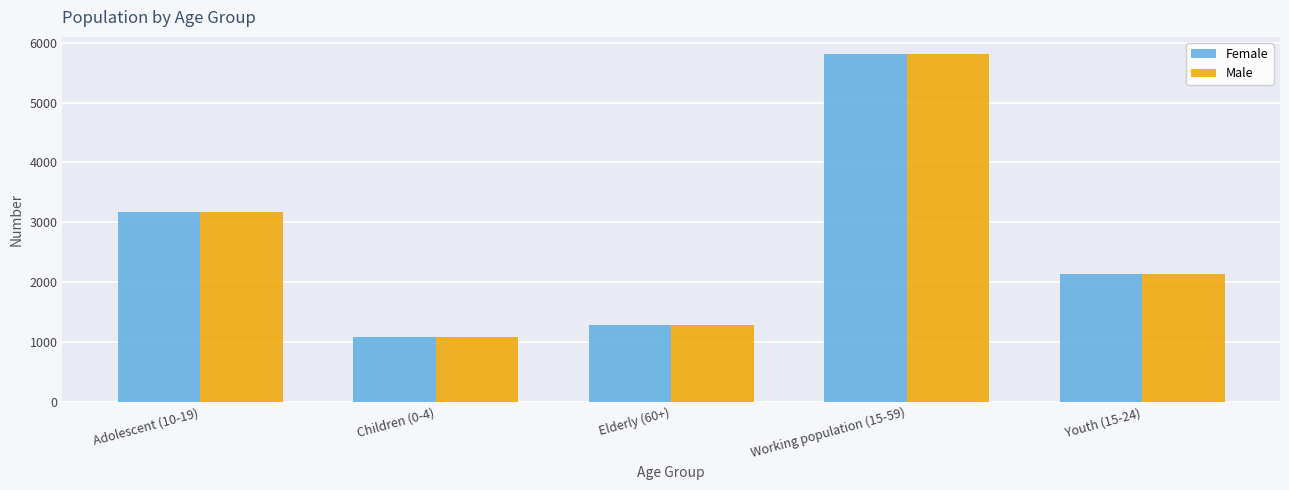

At which label does Female reach its minimum?

Children (0-4)